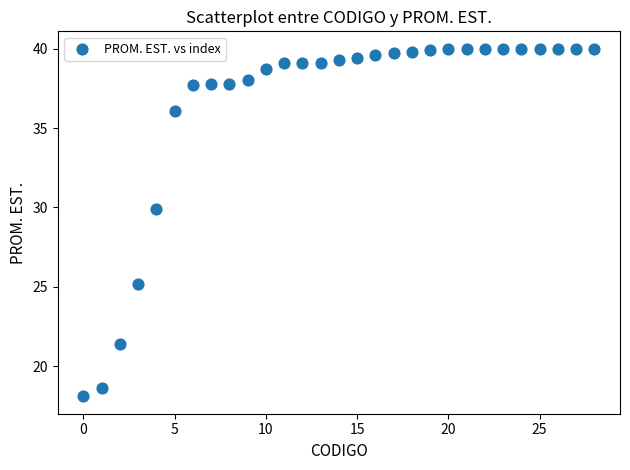

What Y value in the scatter plot is closest to 29?

29.9